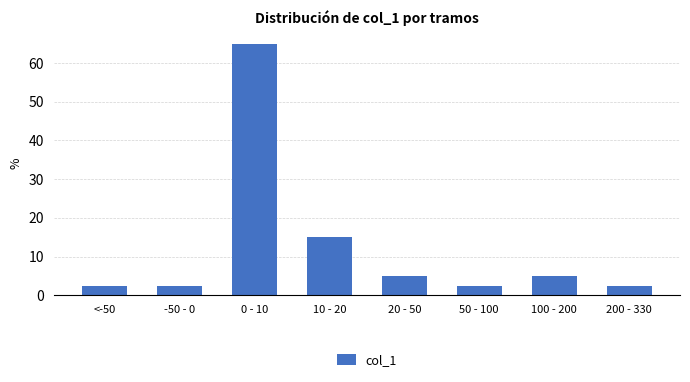

Reading left to right, transcribe all the data shown in this chart.

<-50=2.5	-50 - 0=2.5	0 - 10=65.0	10 - 20=15.0	20 - 50=5.0	50 - 100=2.5	100 - 200=5.0	200 - 330=2.5